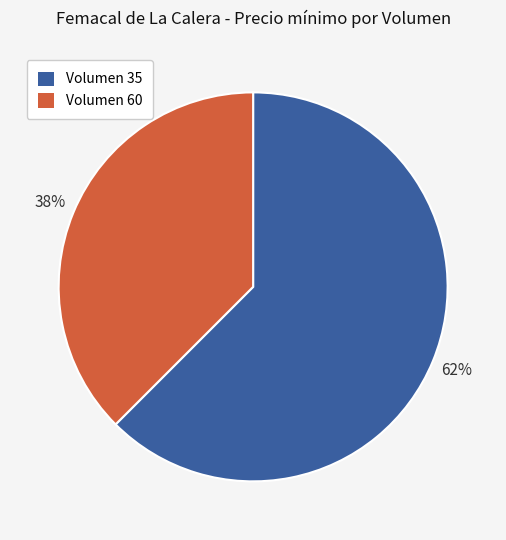

Which category has the smallest portion of the pie?

Volumen 60